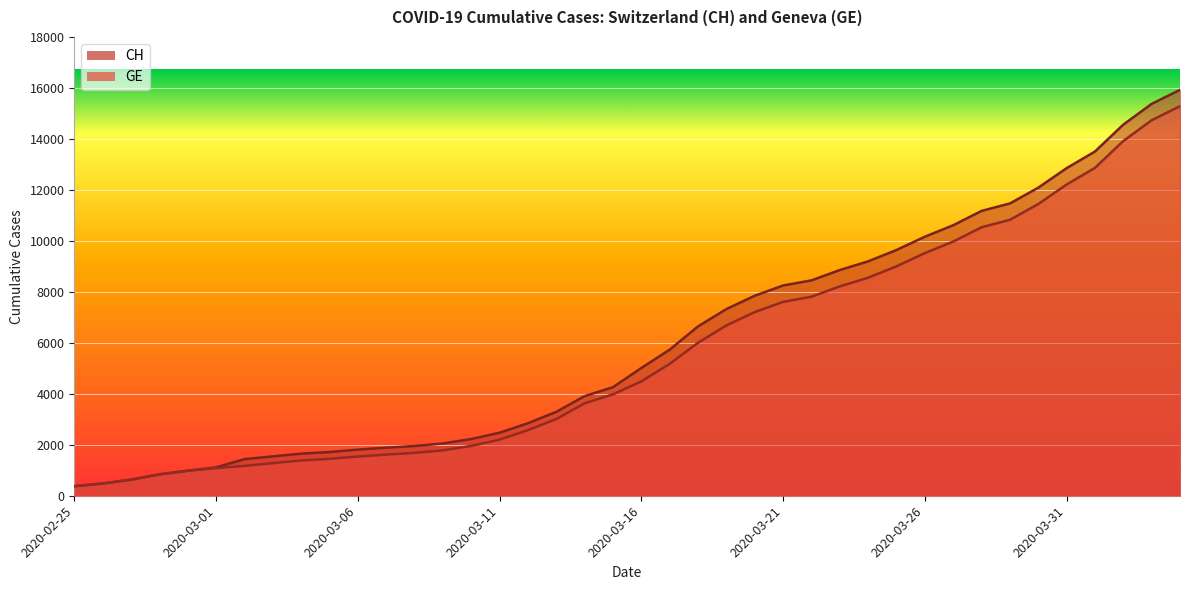

What is the difference between the maximum and minimum values in the CH series?

15551